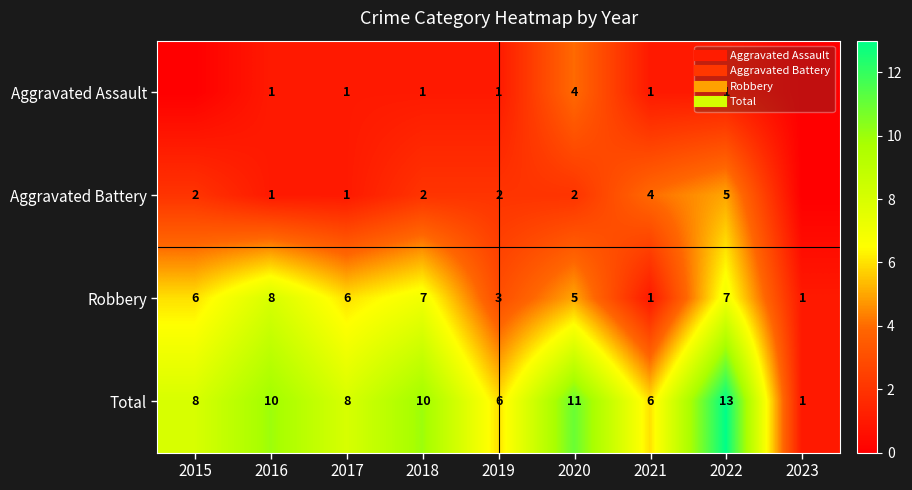

How many data points in Robbery are above 6?

3